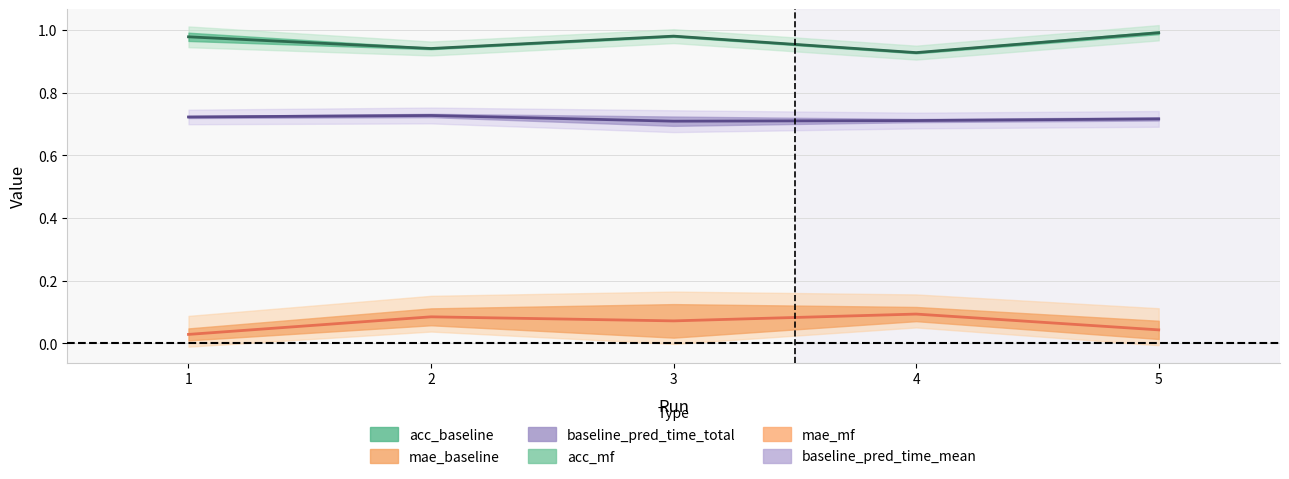

How many interior local peaks does the baseline_pred_time_mean series have?

1